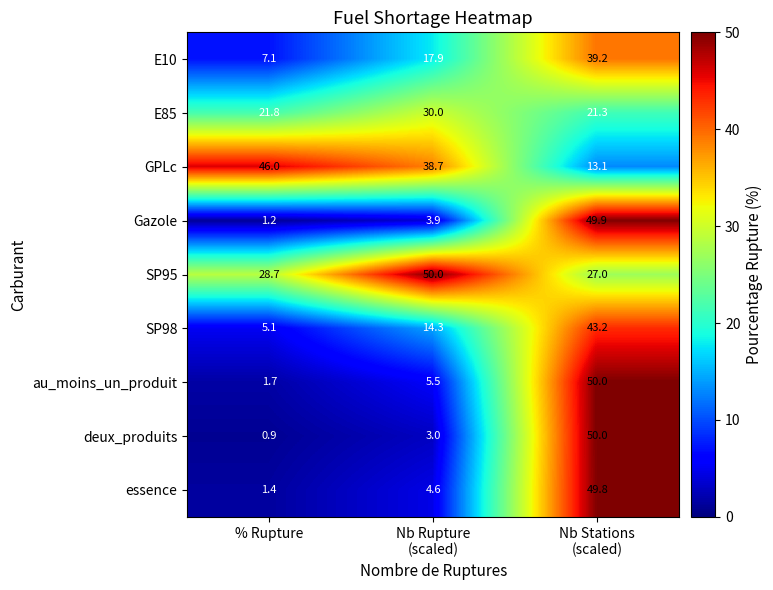

True or false: au_moins_un_produit has a value of 0.4 at % Rupture.

False